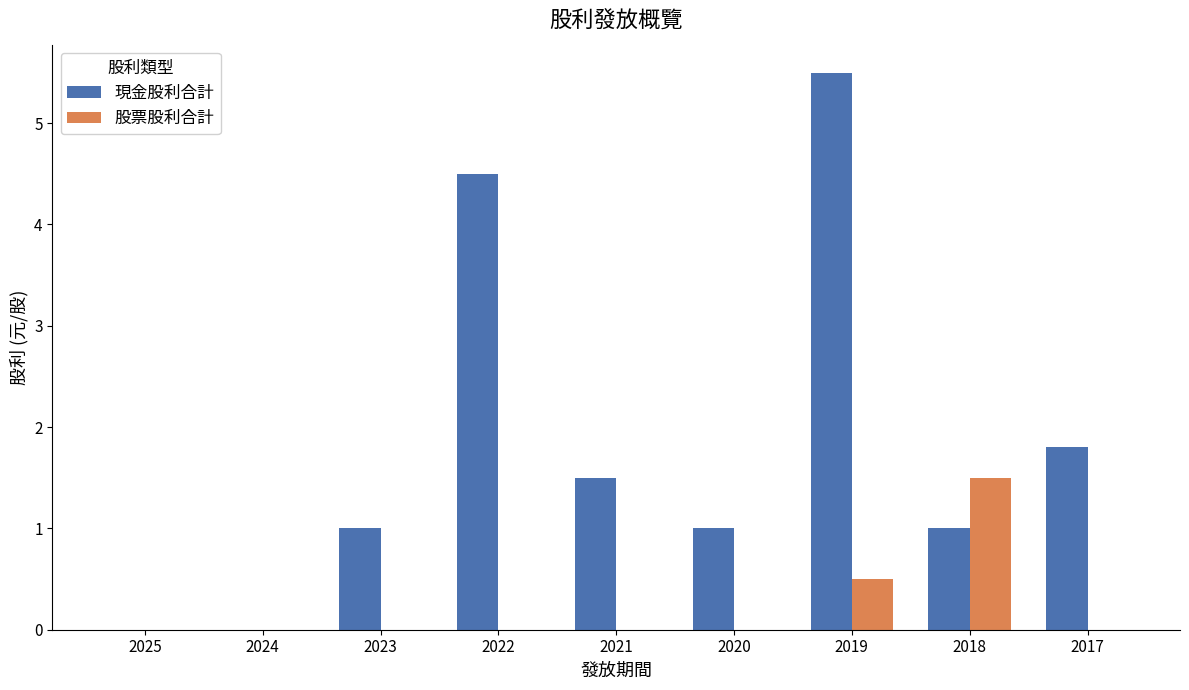

How many series are shown in this chart?

2